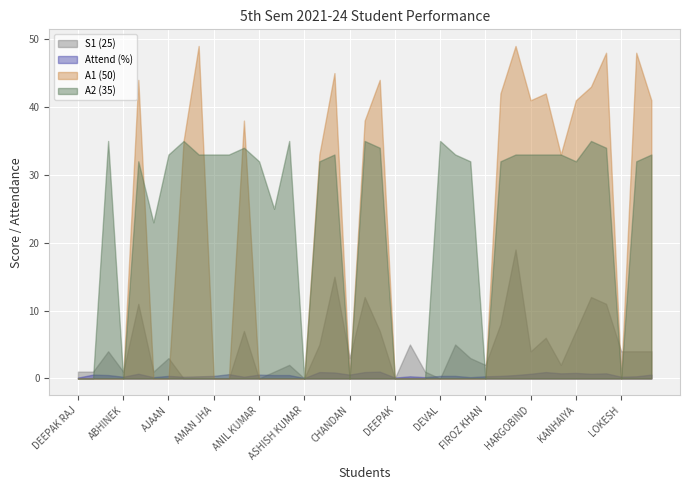

Reading left to right, list all the values displayed in this chart.

S1 (25): 1.0	1.0	4.0	1.0	11.0	1.0	3.0	0.0	0.0	0.0	0.0	7.0	0.0	1.0	2.0	0.0	5.0	15.0	3.0	12.0	7.0	0.0	5.0	1.0	0.0	5.0	3.0	2.0	8.0	19.0	4.0	6.0	2.0	7.0	12.0	11.0	4.0	4.0	4.0
Attend (%): 0.1	0.6	0.5	0.2	0.7	0.2	0.4	0.2	0.3	0.4	0.6	0.2	0.6	0.5	0.5	0.1	0.9	0.9	0.6	0.9	1.0	0.1	0.3	0.2	0.4	0.4	0.2	0.3	0.4	0.5	0.7	0.9	0.8	0.8	0.7	0.8	0.2	0.3	0.6
A1 (50): 0.0	0.0	0.0	0.0	44.0	0.0	0.0	35.0	49.0	0.0	0.0	38.0	0.0	0.0	0.0	0.0	33.0	45.0	0.0	38.0	44.0	0.0	0.0	0.0	0.0	0.0	0.0	0.0	42.0	49.0	41.0	42.0	33.0	41.0	43.0	48.0	0.0	48.0	41.0
A2 (35): 0.0	0.0	35.0	0.0	32.0	23.0	33.0	35.0	33.0	33.0	33.0	34.0	32.0	25.0	35.0	0.0	32.0	33.0	0.0	35.0	34.0	0.0	0.0	0.0	35.0	33.0	32.0	0.0	32.0	33.0	33.0	33.0	33.0	32.0	35.0	34.0	0.0	32.0	33.0